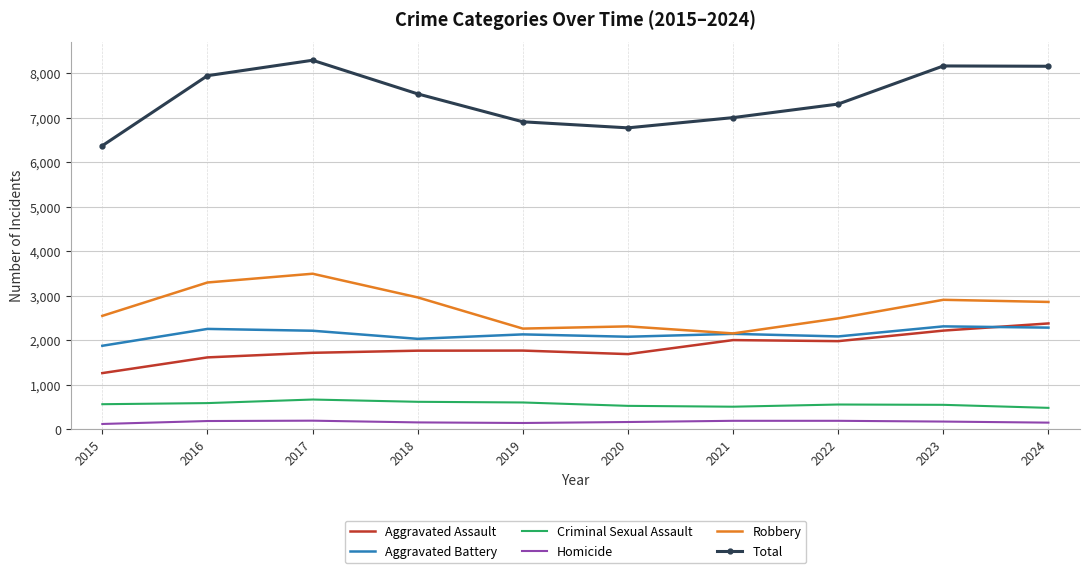

True or false: Homicide has more than 0 points higher than both neighbors.

True